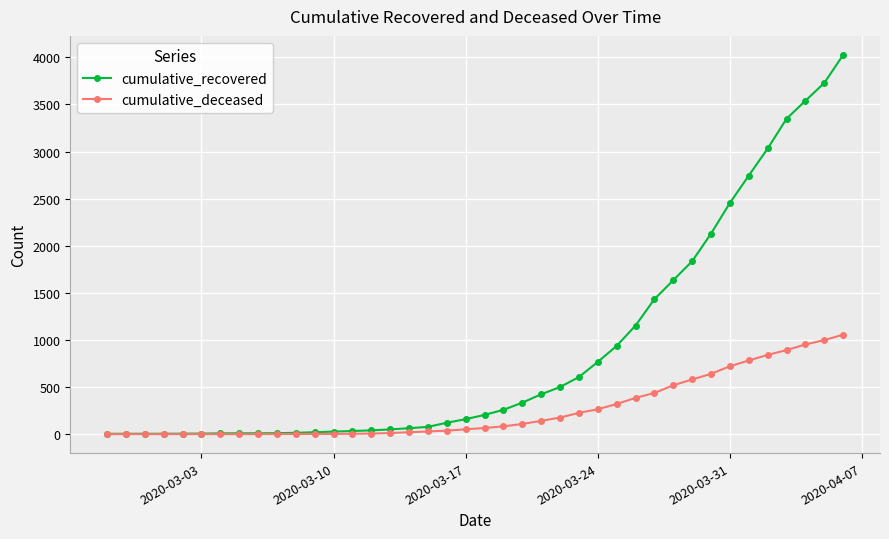

Rank the series by their average value, from lowest to highest.

cumulative_deceased, cumulative_recovered